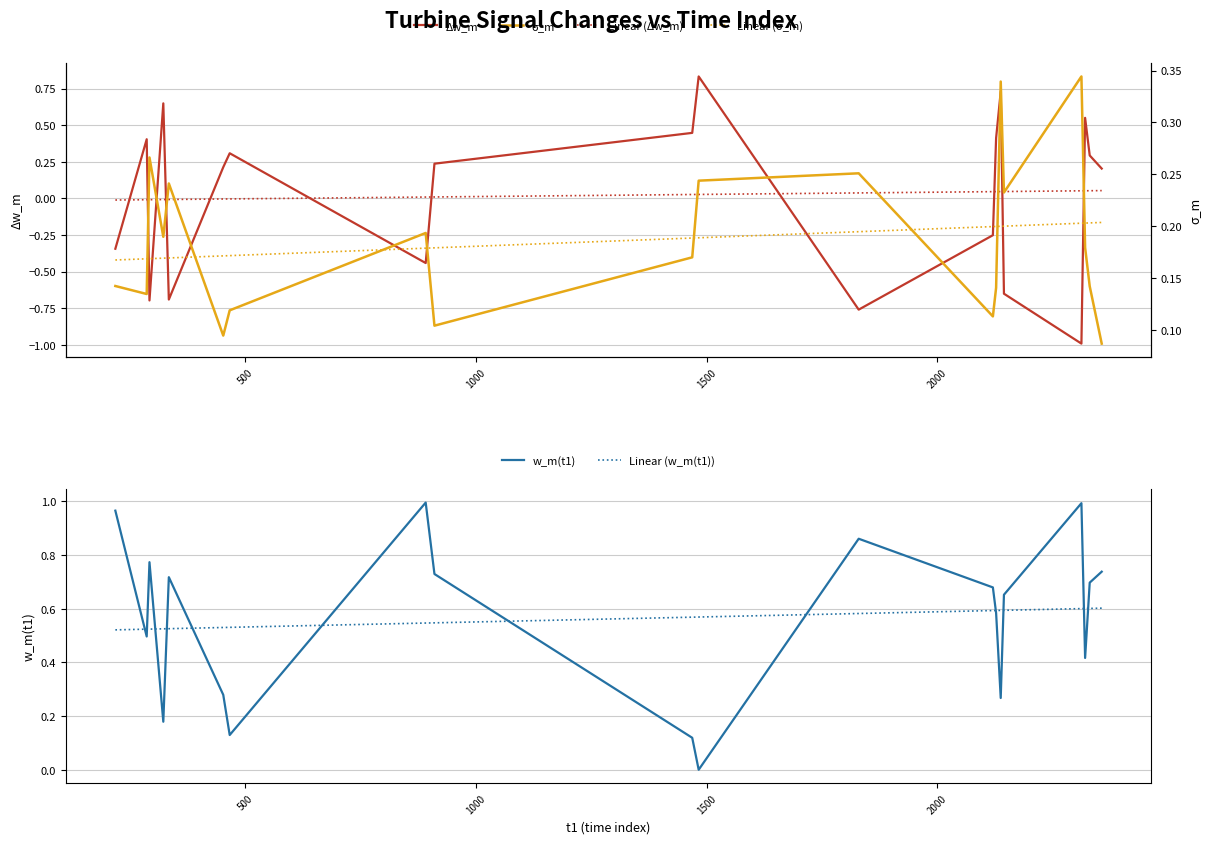

What is the lowest value of the Δw_m series?

-1.0